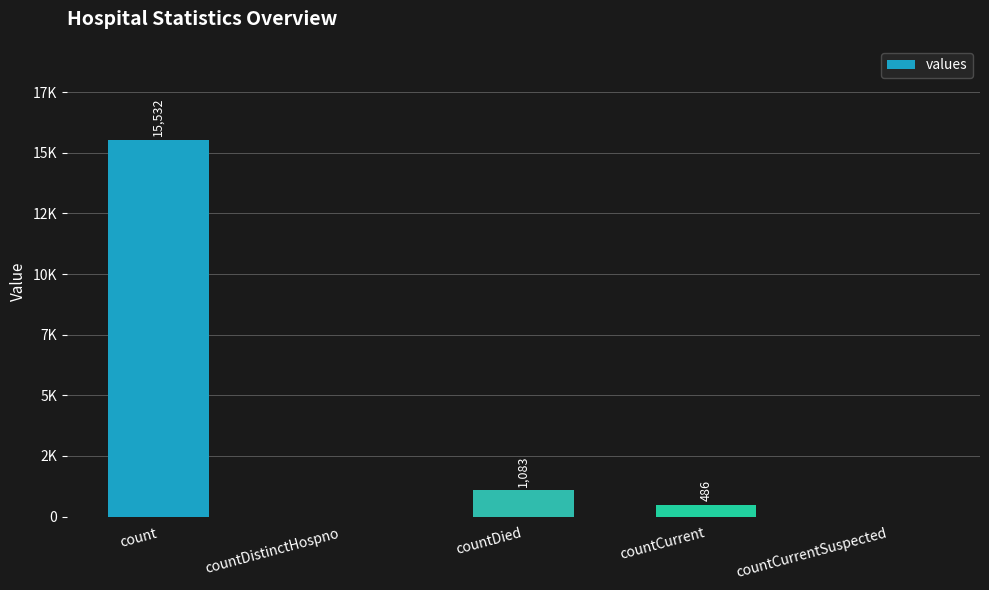

What is the label of the 1st bar from the left?

count